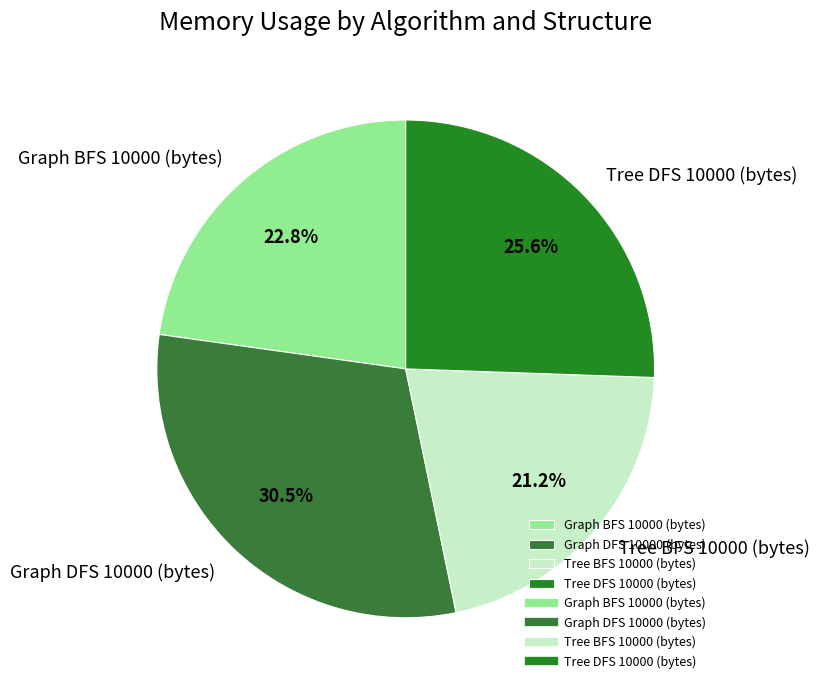

True or false: Tree DFS 10000 (bytes) accounts for 19% of the total.

False